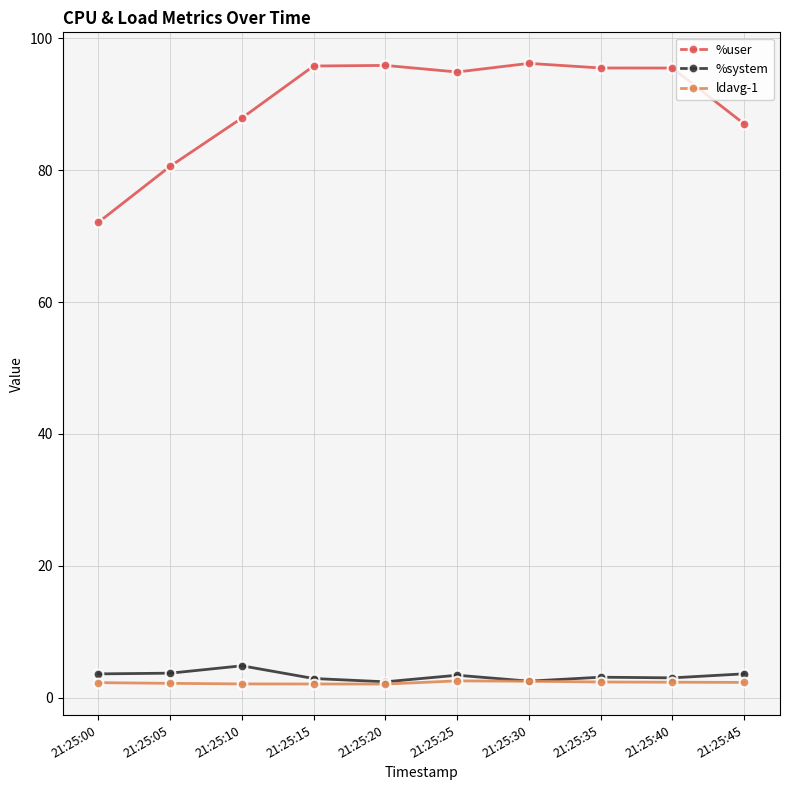

Which series changed the most between 21:25:00 and 21:25:25?

%user